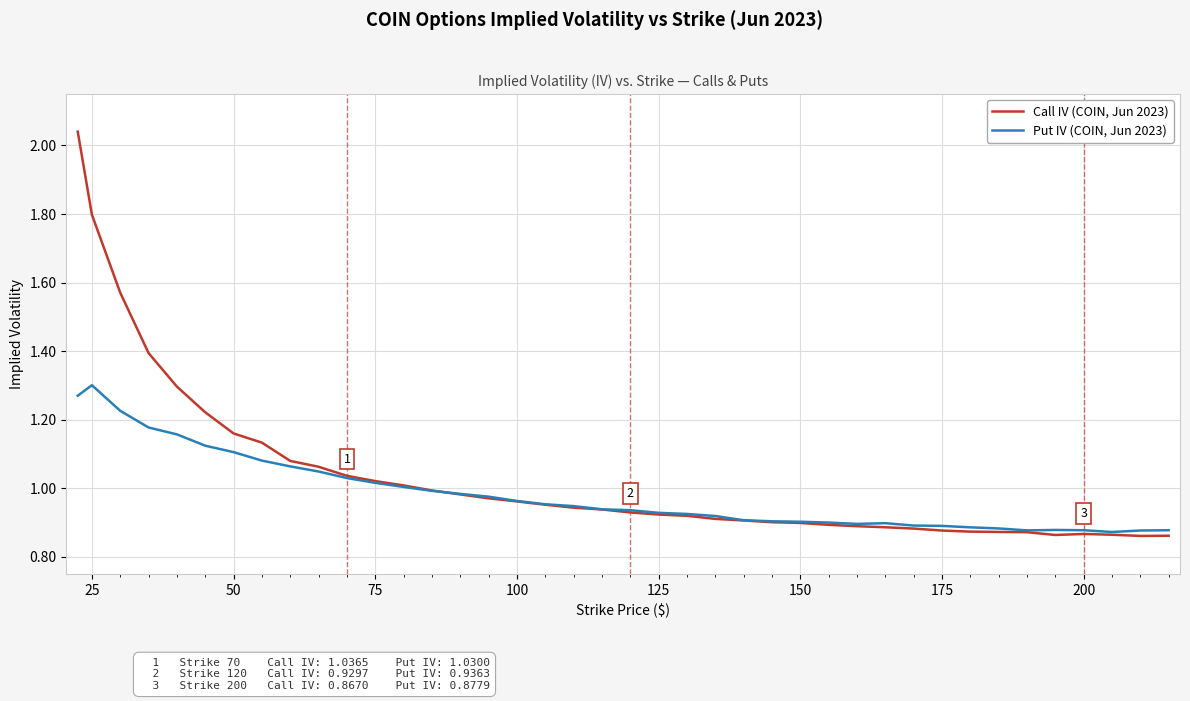

List the series in order of their peak value, lowest first.

Put IV (COIN, Jun 2023), Call IV (COIN, Jun 2023)